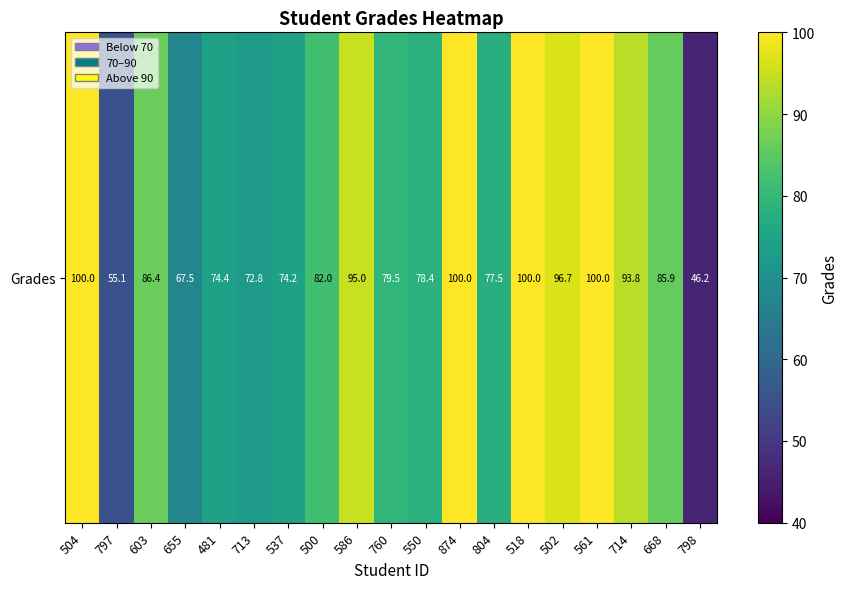

True or false: the data shows 100.0 at 874.

True